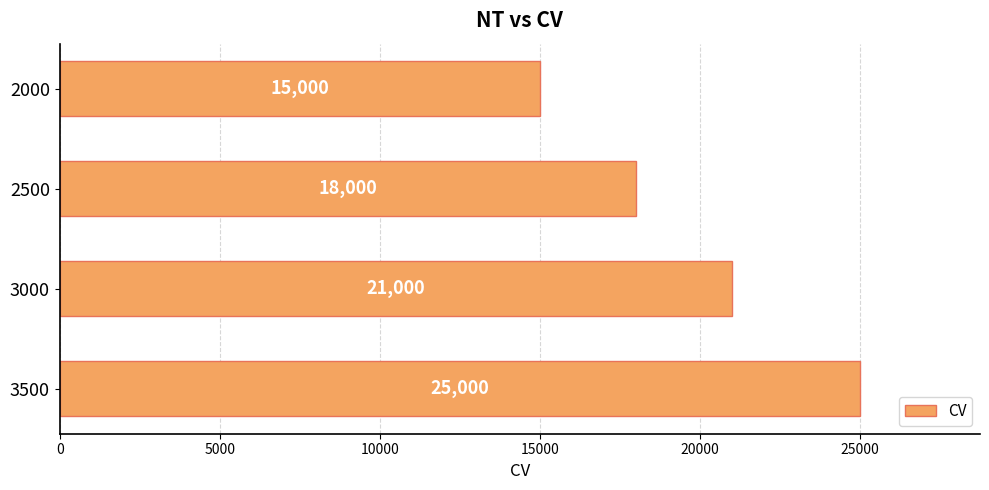

Rank the categories by value from lowest to highest.

2000, 2500, 3000, 3500